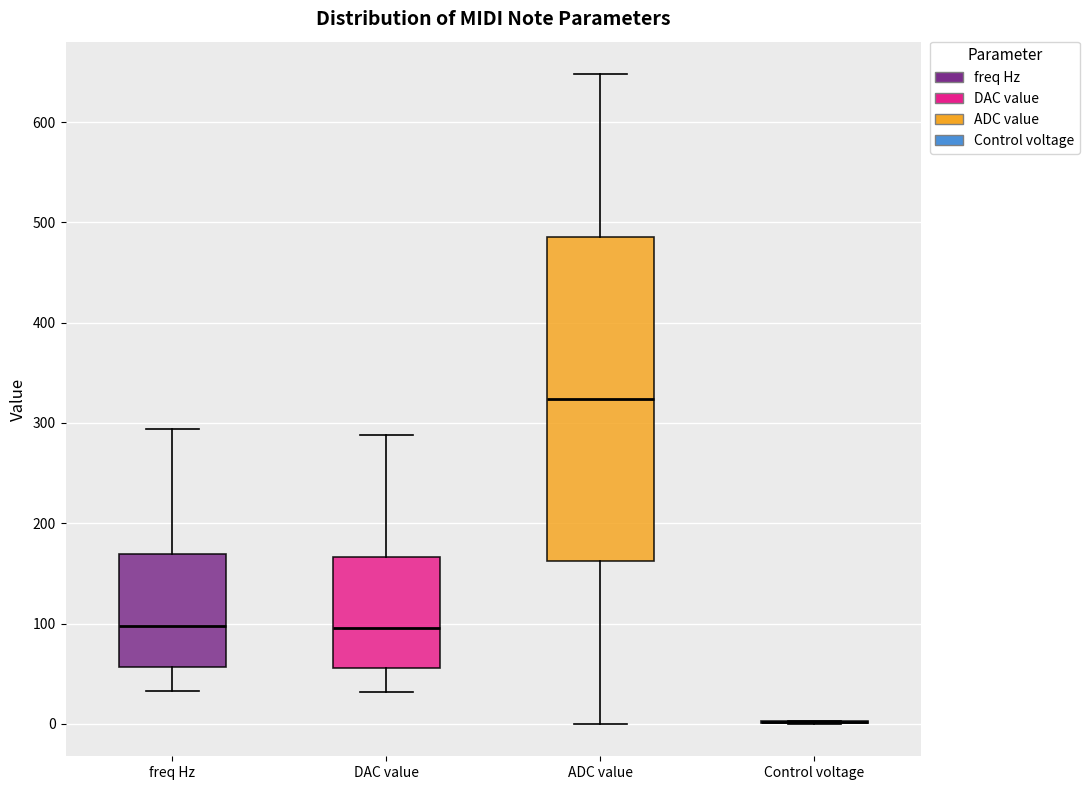

Which box is the tallest, from its lower edge to its upper edge?

ADC value